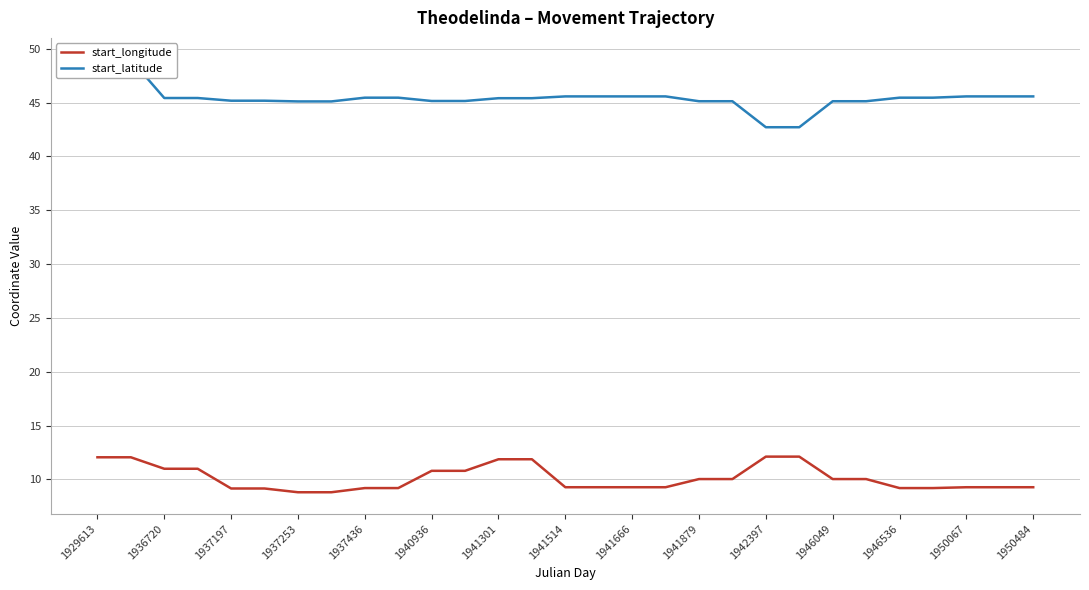

Does the chart display data point markers on the line(s)?

No